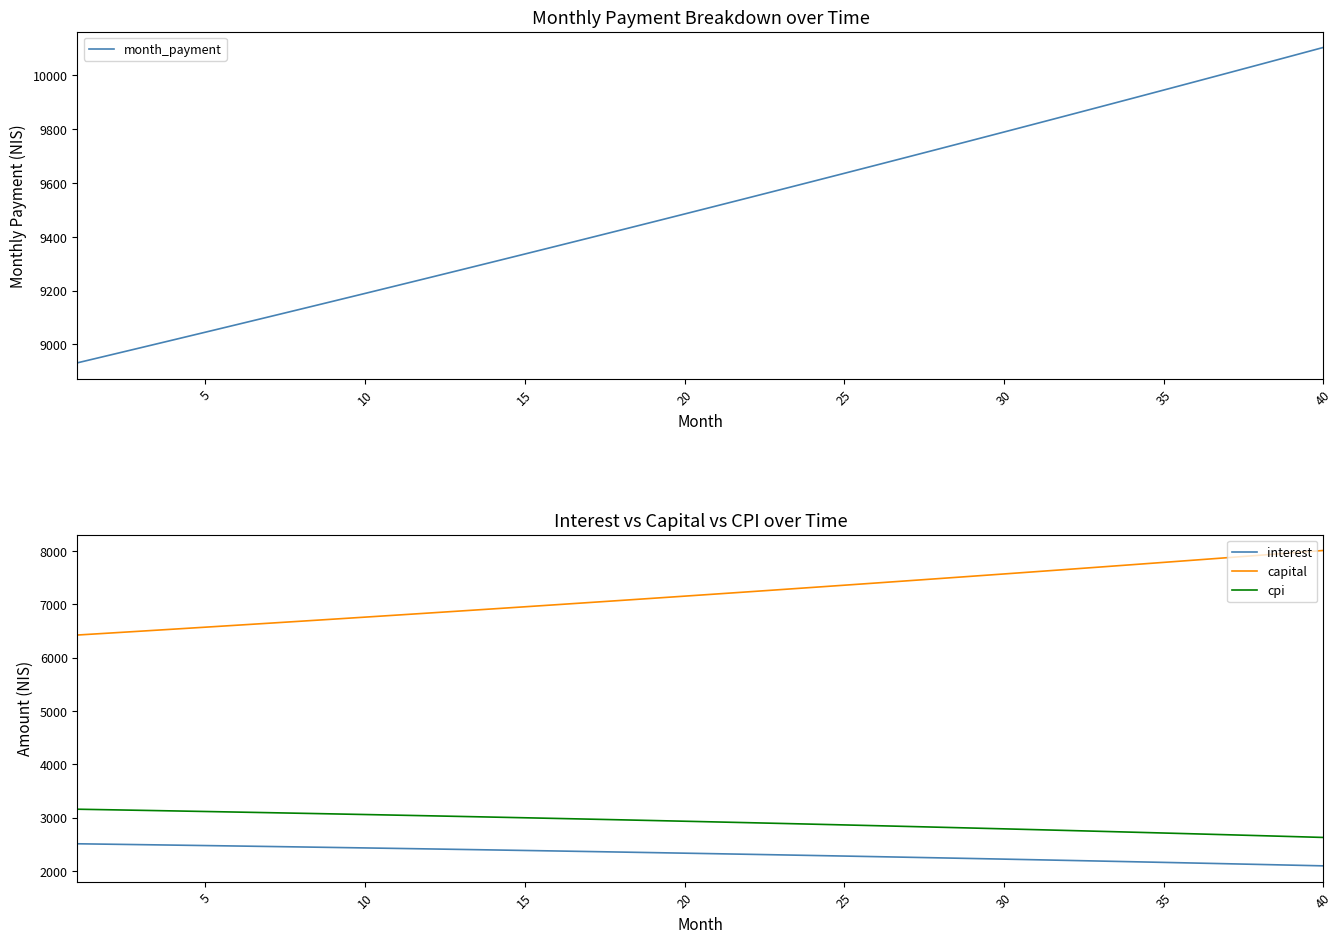

True or false: cpi and interest intersect in this chart.

False